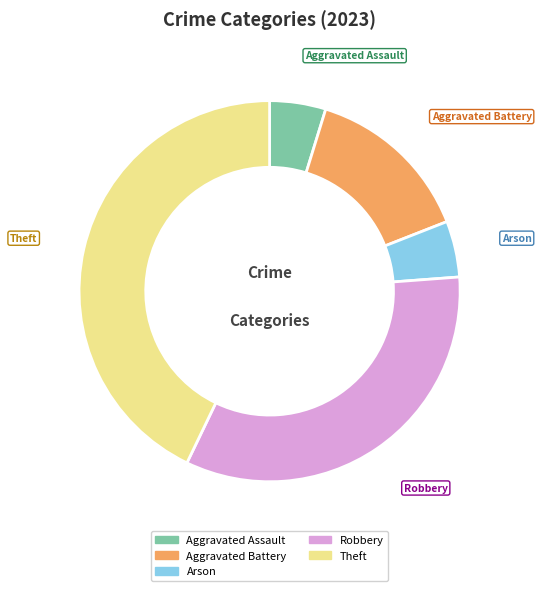

Do Theft and Robbery together represent more than half of the pie?

Yes